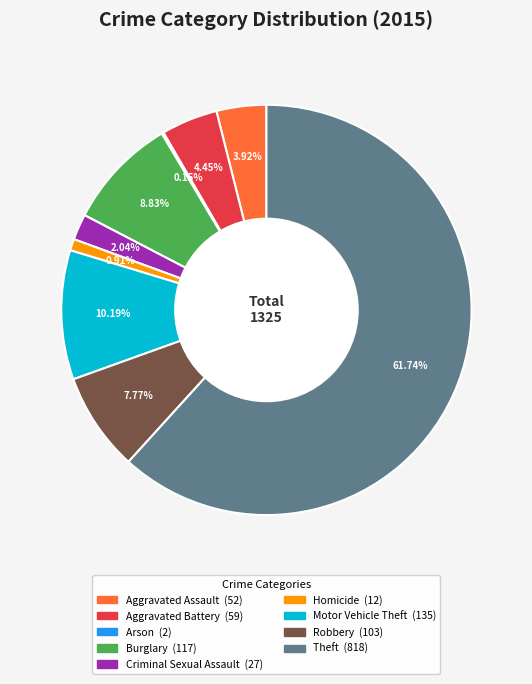

Combined, what portion of the pie is Criminal Sexual Assault and Robbery?

9.8%